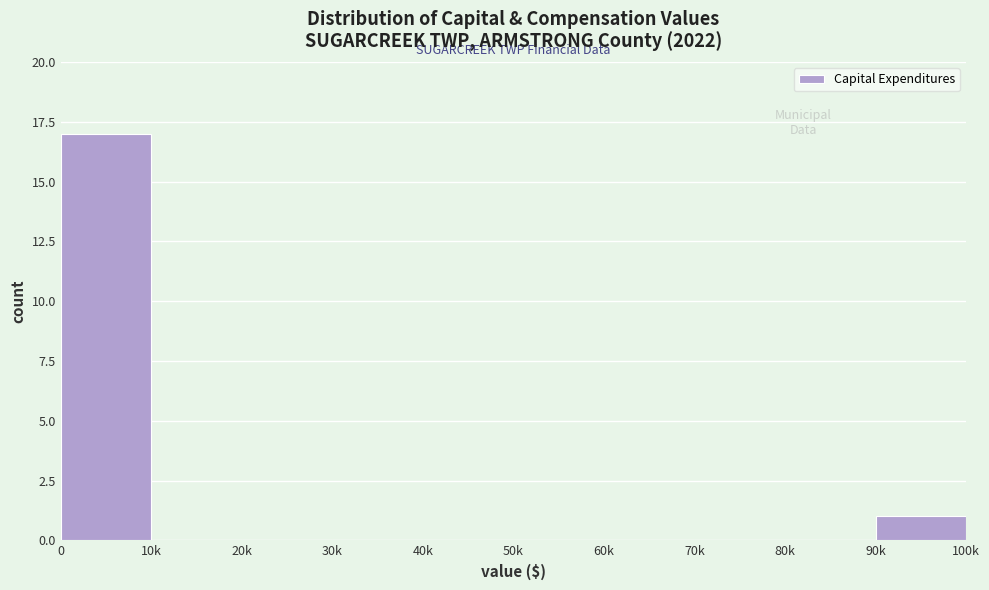

Reading right to left, transcribe all the data shown in this chart.

90k=1	80k=0	70k=0	60k=0	50k=0	40k=0	30k=0	20k=0	10k=0	0=17